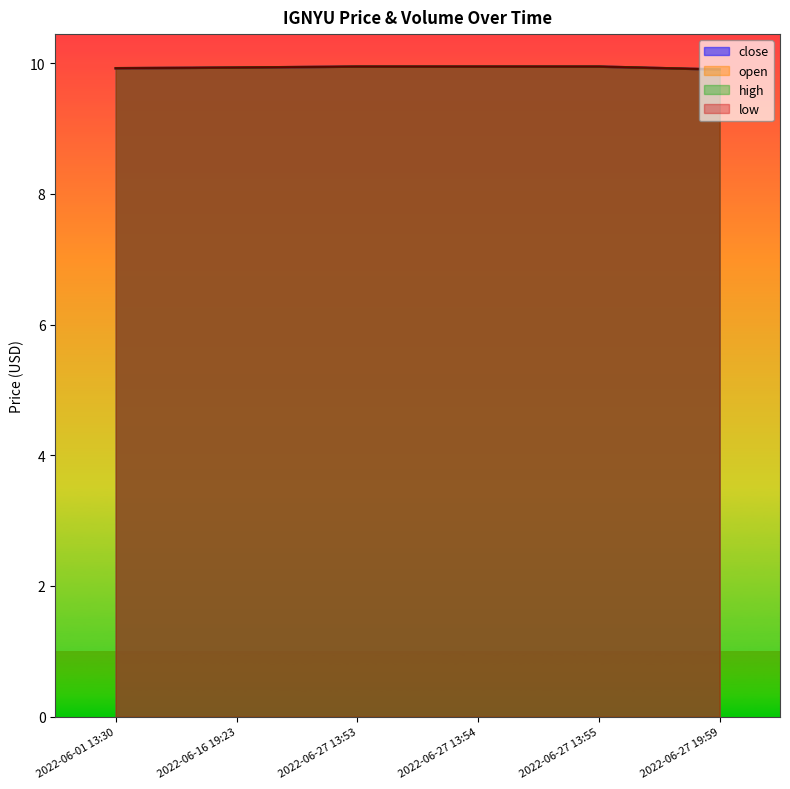

Rank the series by their maximum value, from highest to lowest.

close, open, high, low